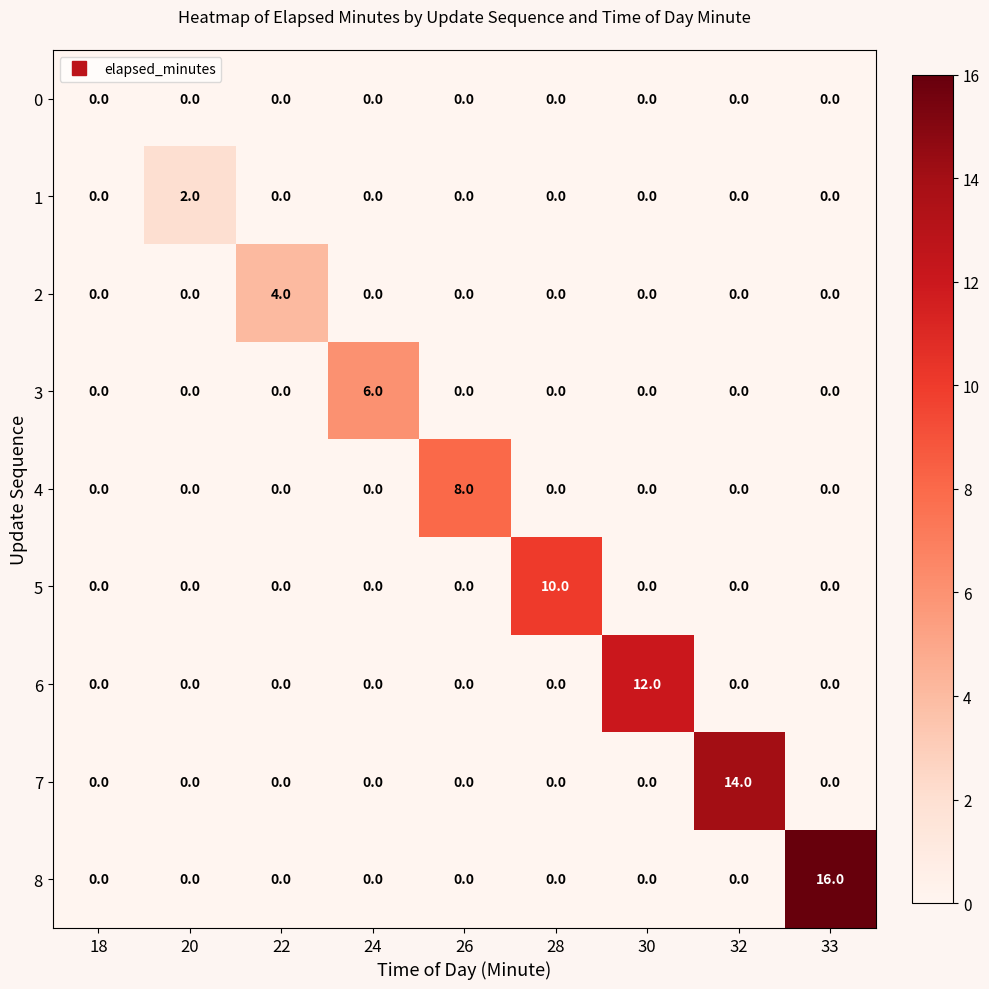

What is the maximum value for 6?

12